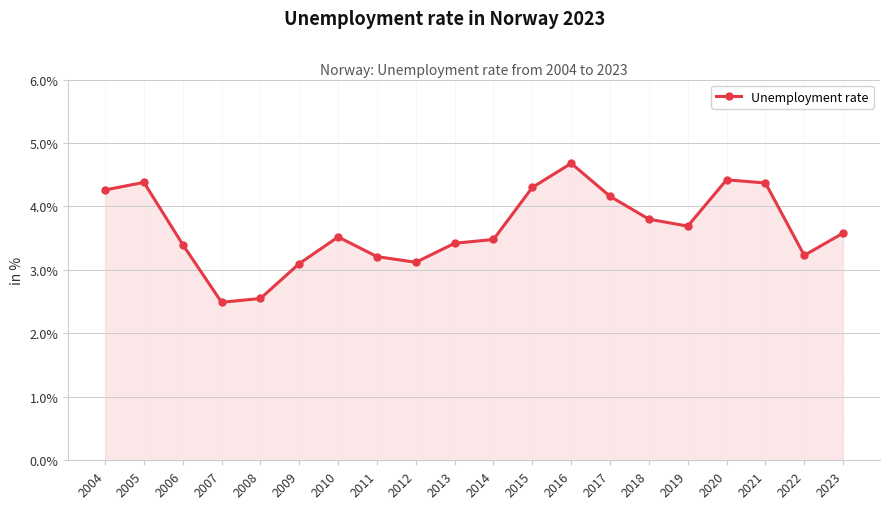

What is the value of the 1st point from the left?

4.3